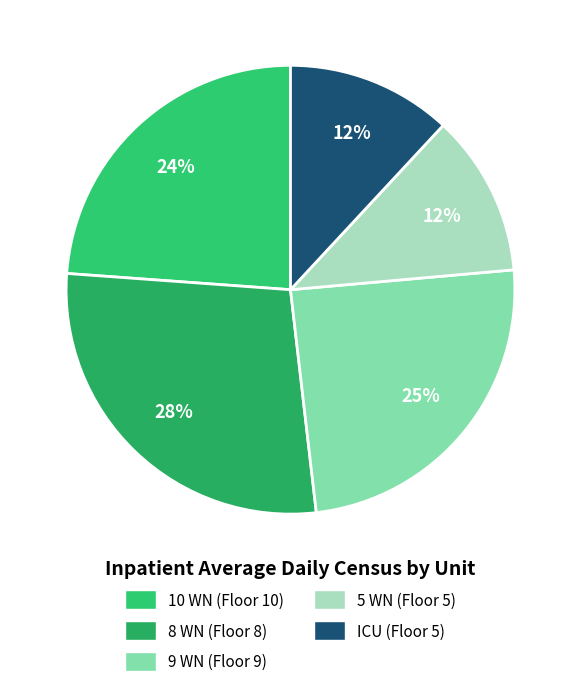

To the nearest percent, what percentage of the pie is 8 WN (Floor 8)?

28%